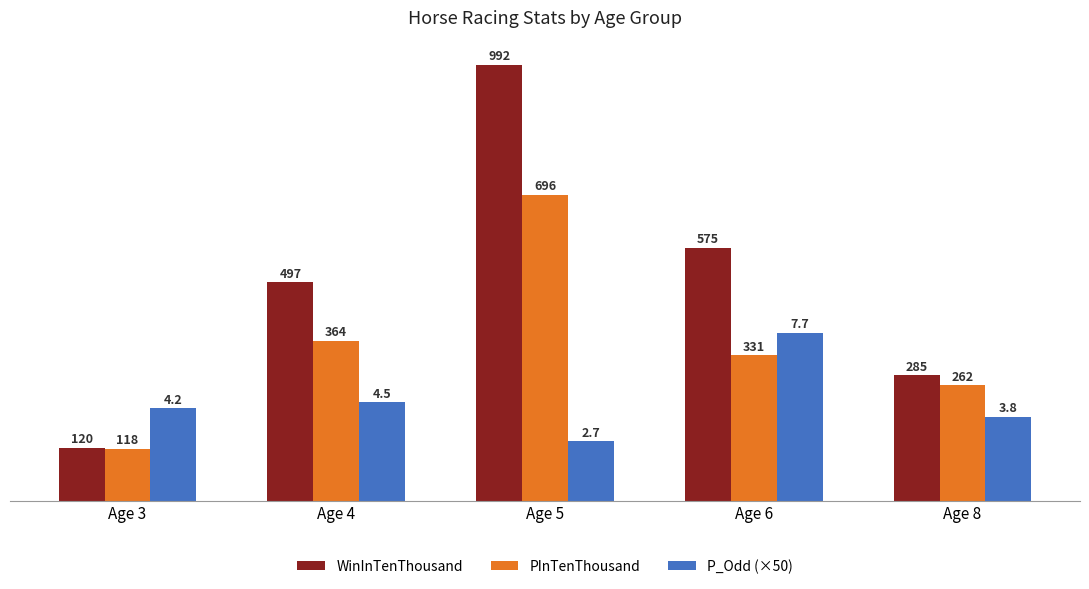

Is the value of WinInTenThousand at Age 6 greater than the value of PInTenThousand at Age 4?

Yes